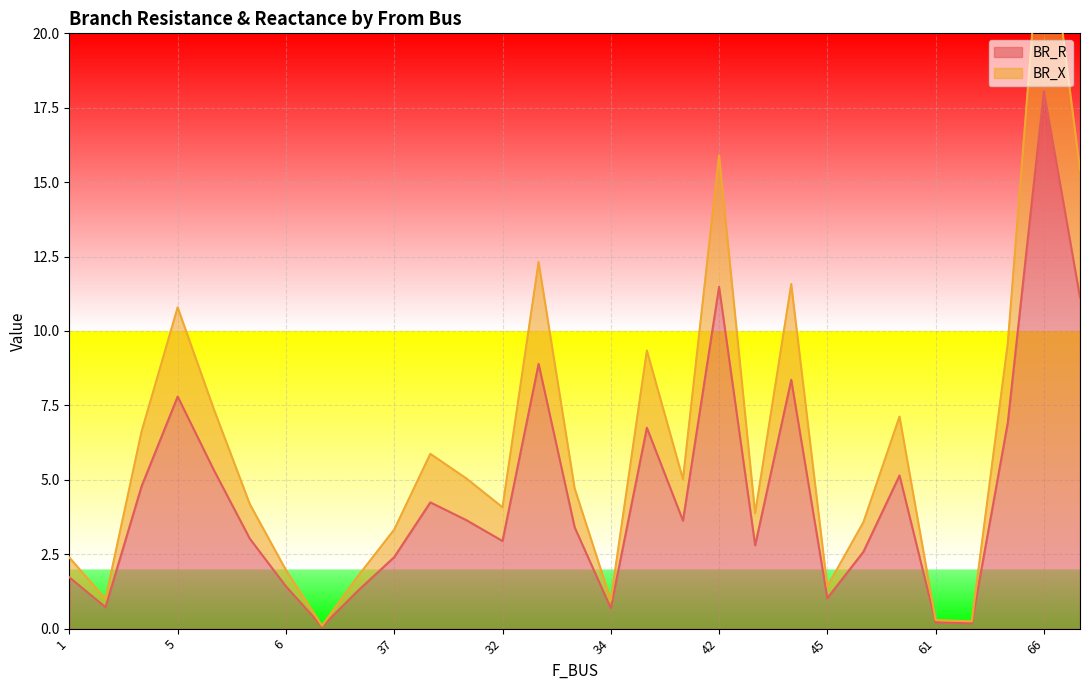

How many interior local peaks does the BR_R series have?

8